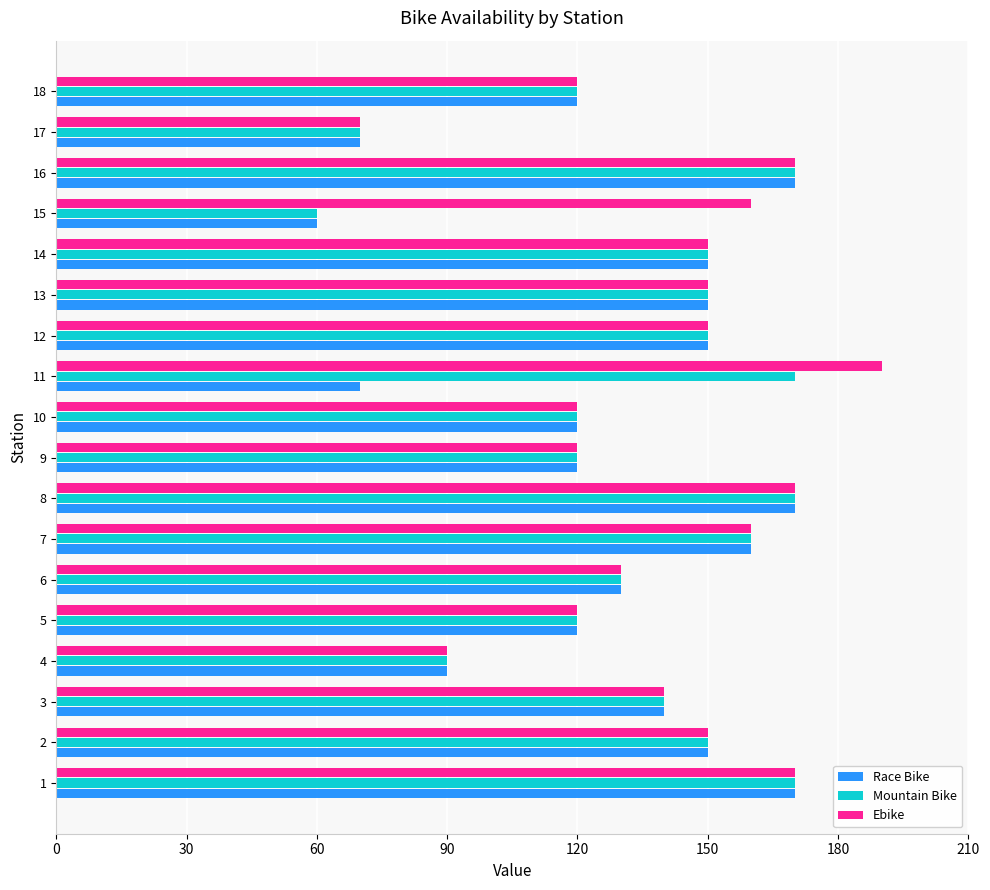

The value of Mountain Bike at 9 is 120. True or false?

True